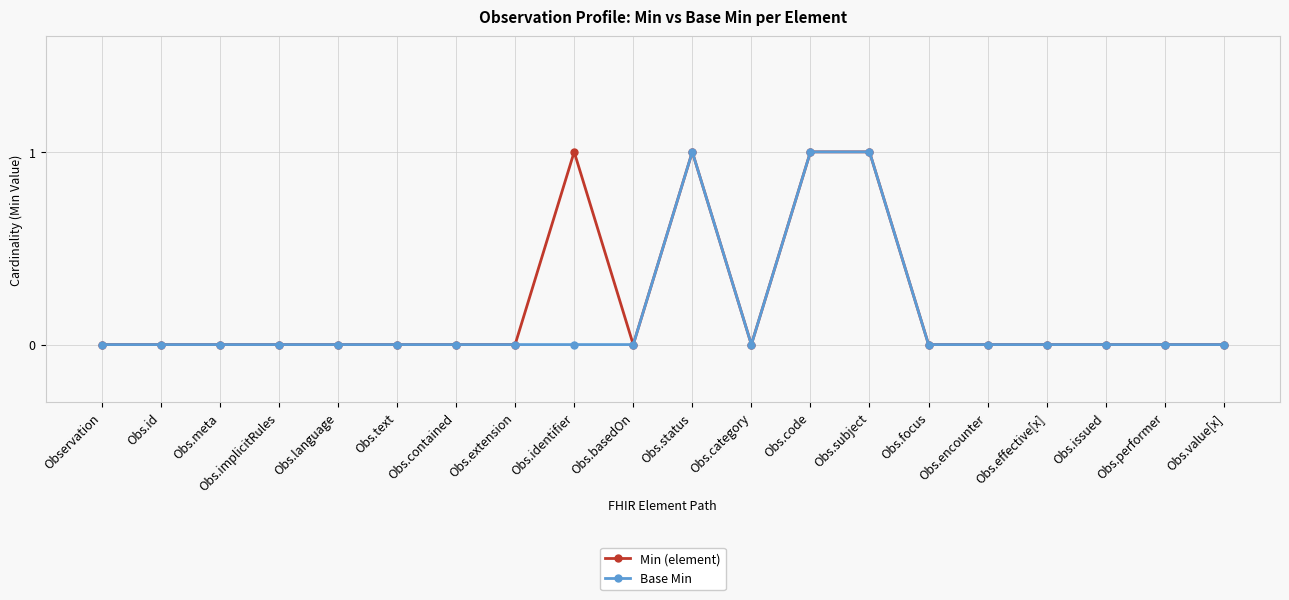

Reading left to right, extract all data points from this chart.

Min (element): Observation=0	Obs.id=0	Obs.meta=0	Obs.implicitRules=0	Obs.language=0	Obs.text=0	Obs.contained=0	Obs.extension=0	Obs.identifier=1	Obs.basedOn=0	Obs.status=1	Obs.category=0	Obs.code=1	Obs.subject=1	Obs.focus=0	Obs.encounter=0	Obs.effective[x]=0	Obs.issued=0	Obs.performer=0	Obs.value[x]=0
Base Min: Observation=0	Obs.id=0	Obs.meta=0	Obs.implicitRules=0	Obs.language=0	Obs.text=0	Obs.contained=0	Obs.extension=0	Obs.identifier=0	Obs.basedOn=0	Obs.status=1	Obs.category=0	Obs.code=1	Obs.subject=1	Obs.focus=0	Obs.encounter=0	Obs.effective[x]=0	Obs.issued=0	Obs.performer=0	Obs.value[x]=0